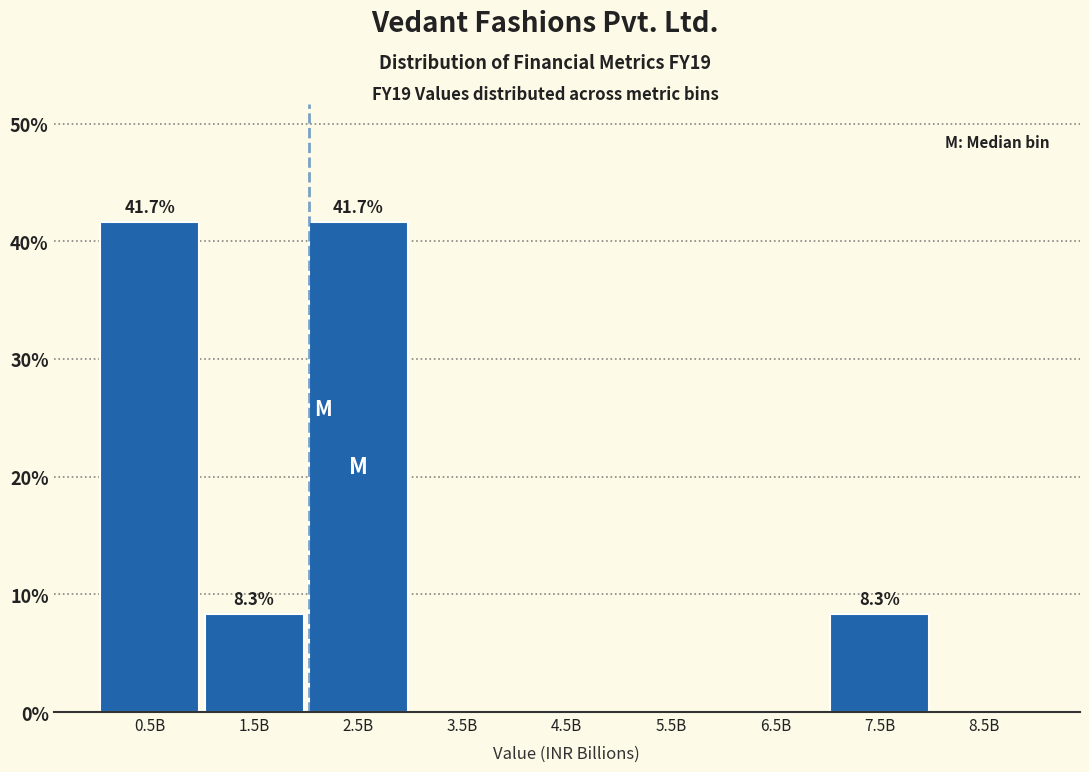

Reading left to right, list all the values displayed in this chart.

0.5B=41.7	1.5B=8.3	2.5B=41.7	3.5B=0.0	4.5B=0.0	5.5B=0.0	6.5B=0.0	7.5B=8.3	8.5B=0.0